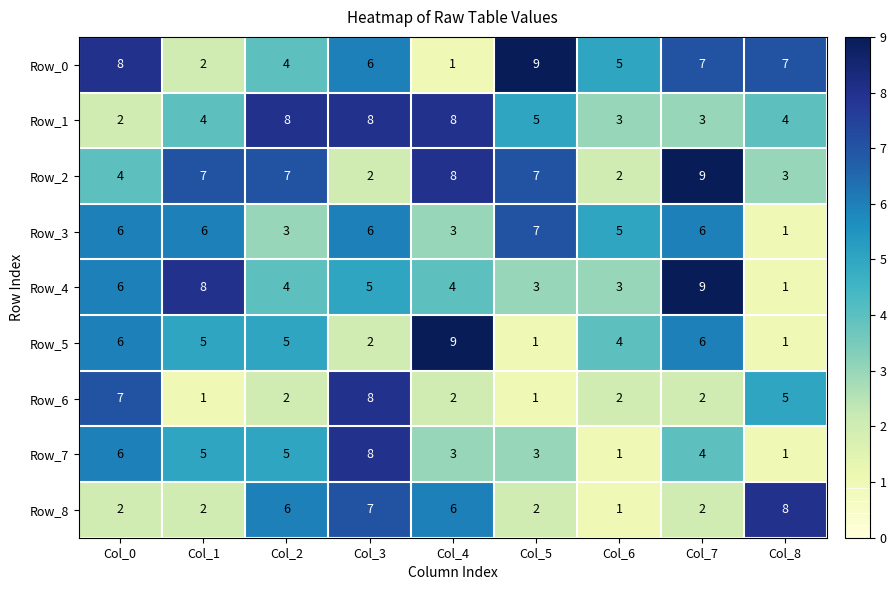

What is the spread (max minus min) of values at Col_2?

6